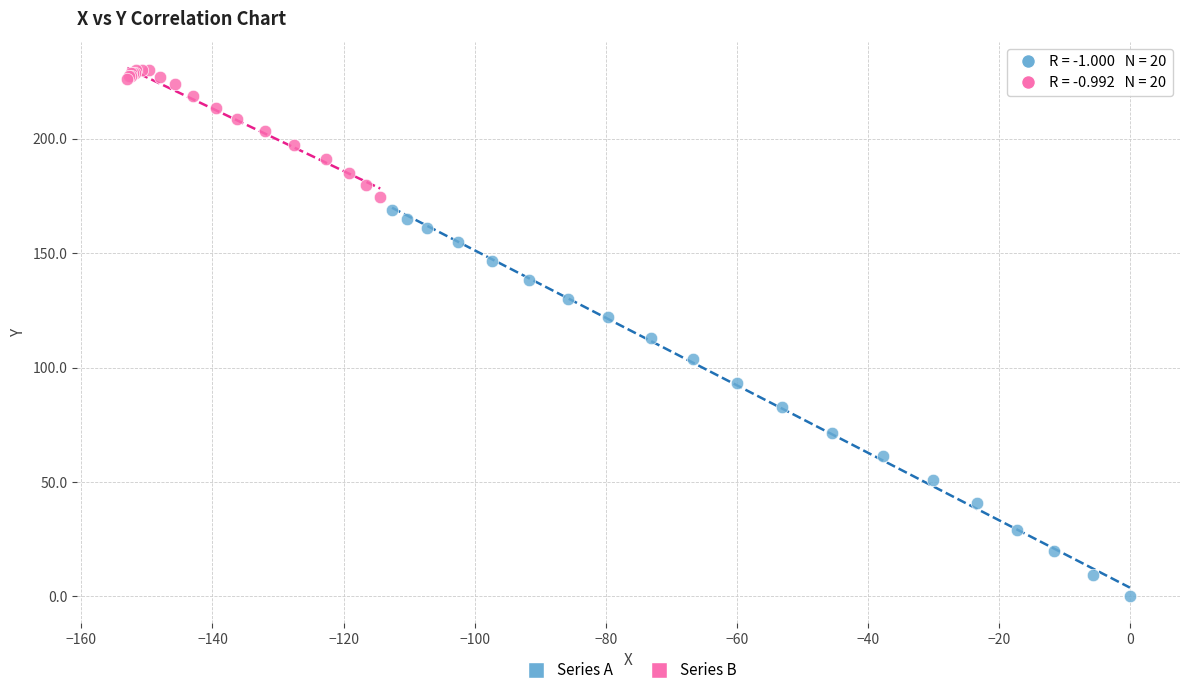

Which series has the widest spread of Y values?

Series A